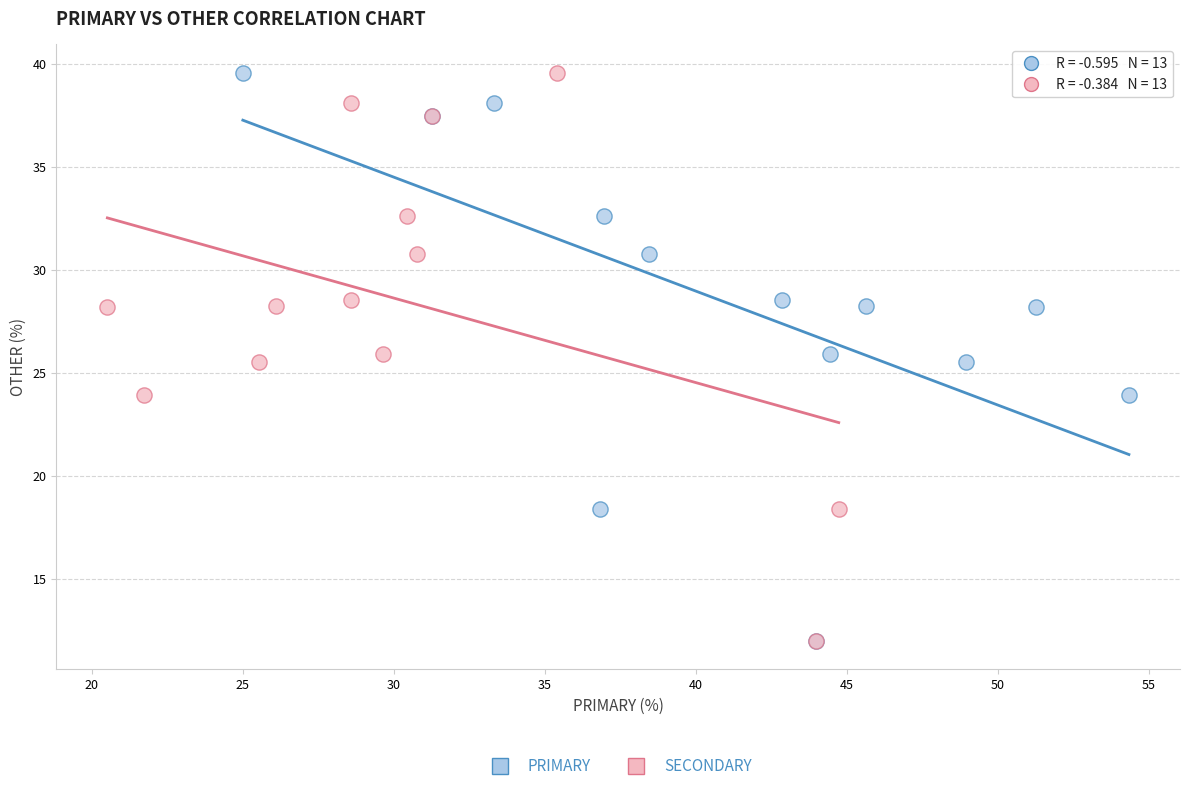

What are all the series names shown in the legend?

PRIMARY, SECONDARY